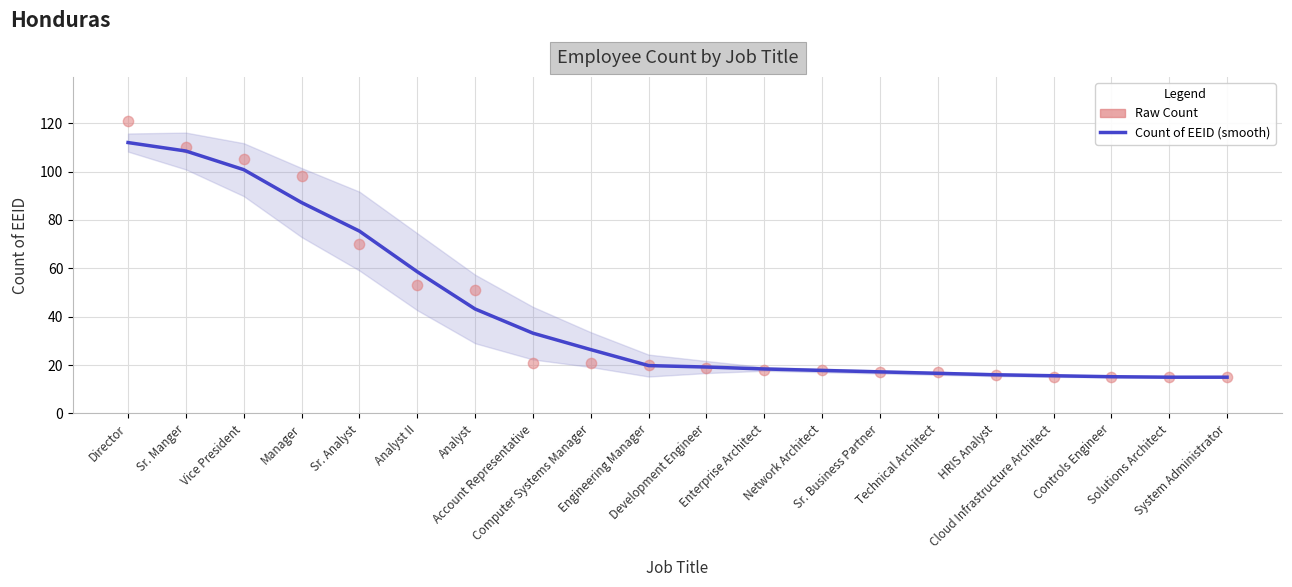

Which series reaches the maximum Y coordinate?

Raw Count